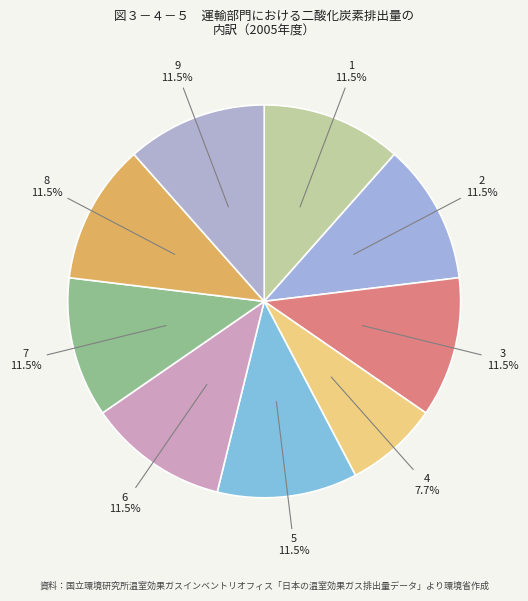

How many segments does this pie chart have?

9